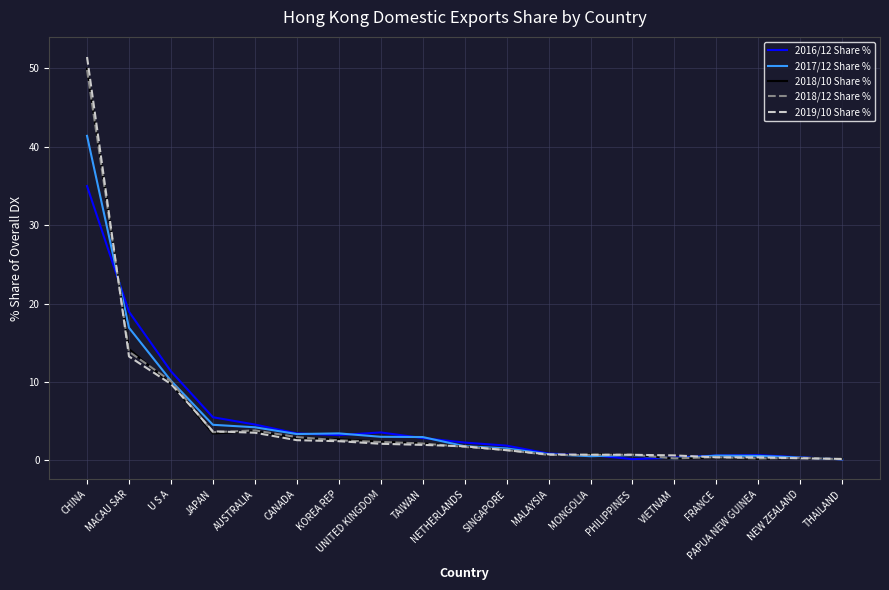

At which category is the sum across all series the highest?

CHINA